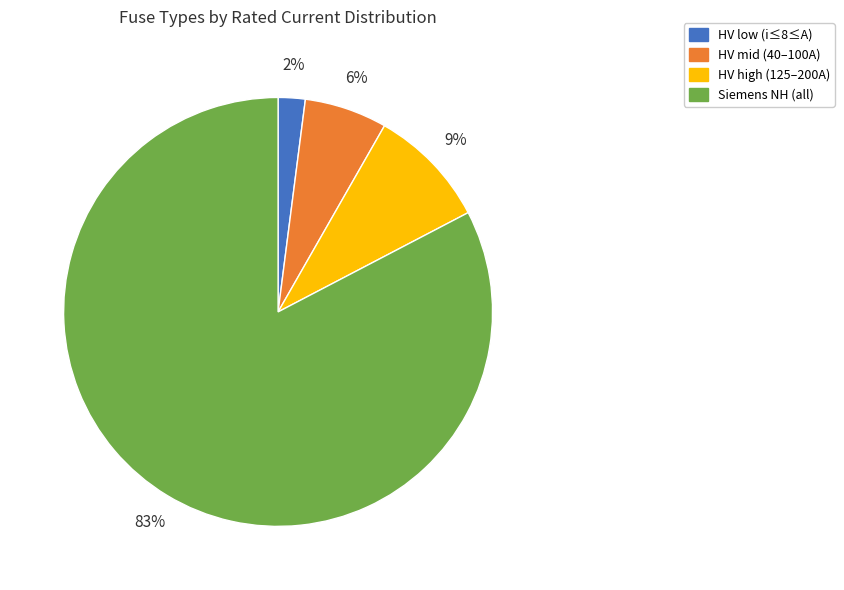

To the nearest percent, what percentage of the pie is HV mid (40–100A)?

6%